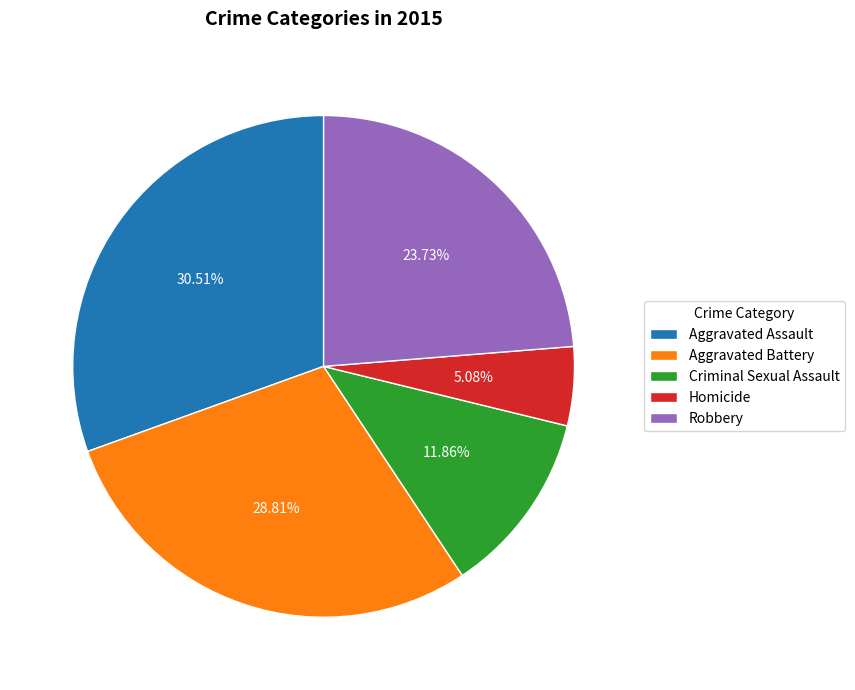

Is Criminal Sexual Assault the majority of the pie?

No